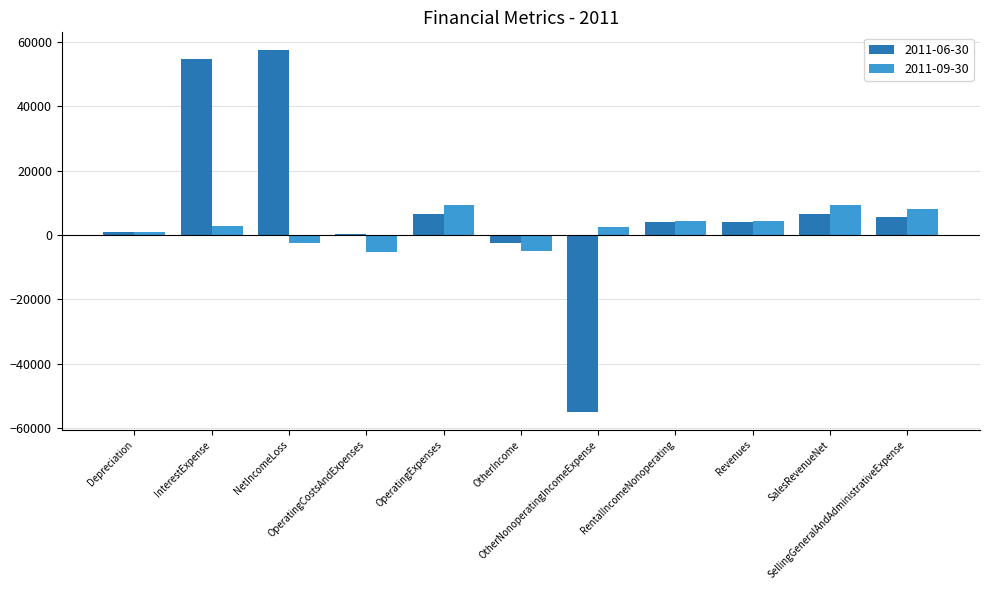

What is the greatest value displayed?

57268